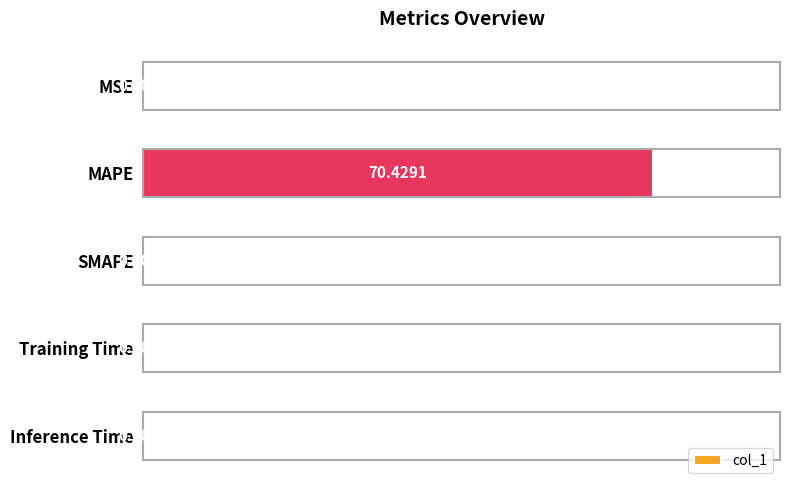

What is the sum of all values?

70.4